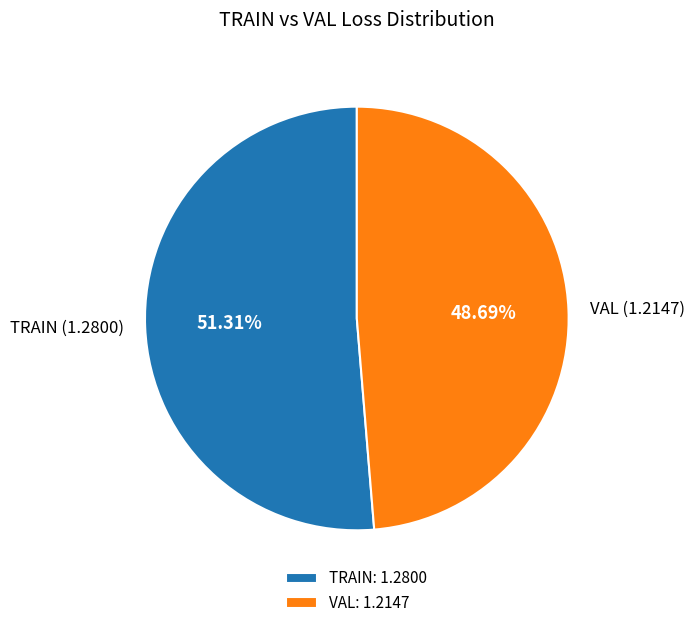

Which has a higher value, VAL (1.2147) or TRAIN (1.2800)?

TRAIN (1.2800)